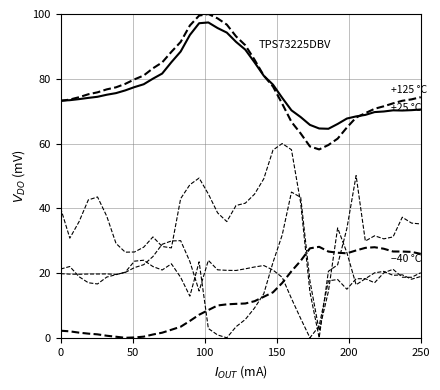

How many lines are shown in the chart?

6